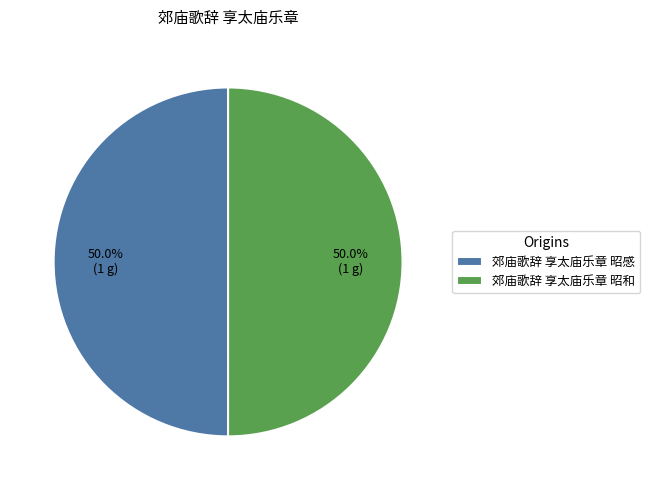

What percentage do 郊庙歌辞 享太庙乐章 昭感 and 郊庙歌辞 享太庙乐章 昭和 together represent?

100.0%